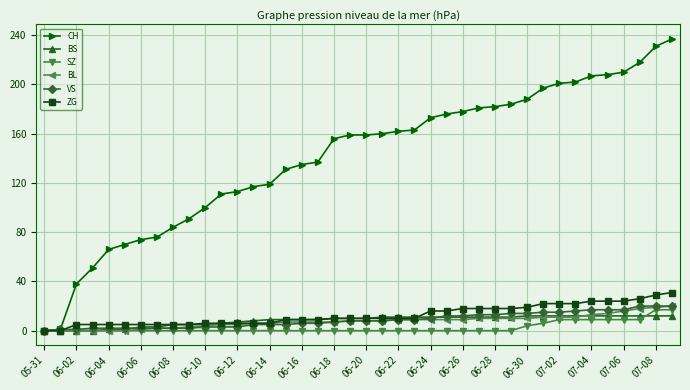

Which series has the largest total across all categories?

CH